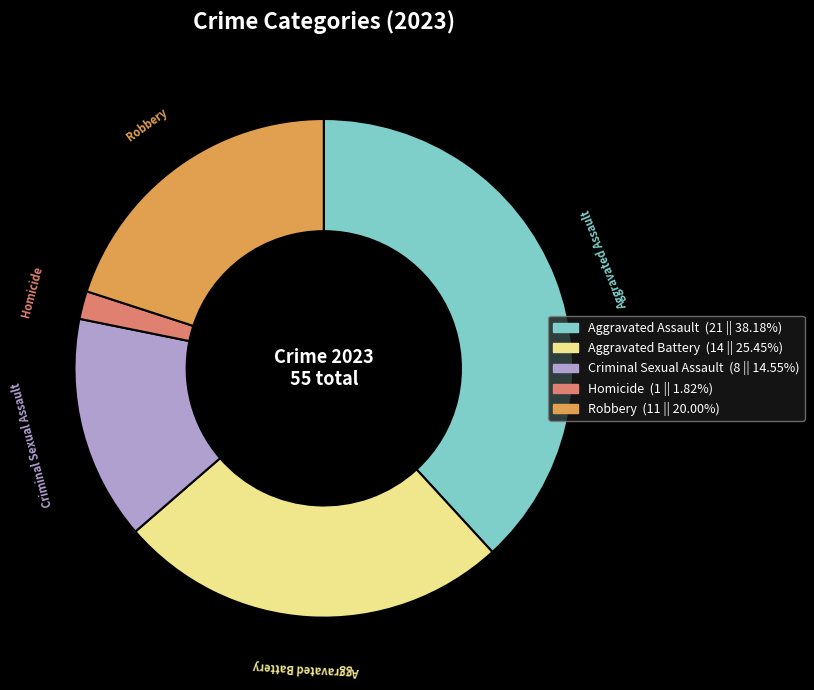

Does any single category account for the majority?

No